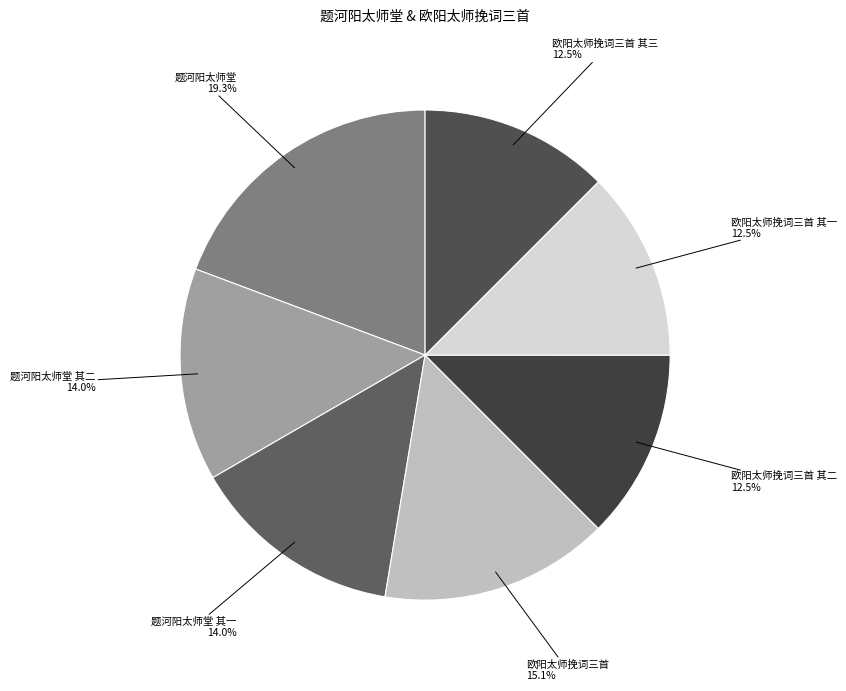

Which category has the biggest portion of the pie?

题河阳太师堂